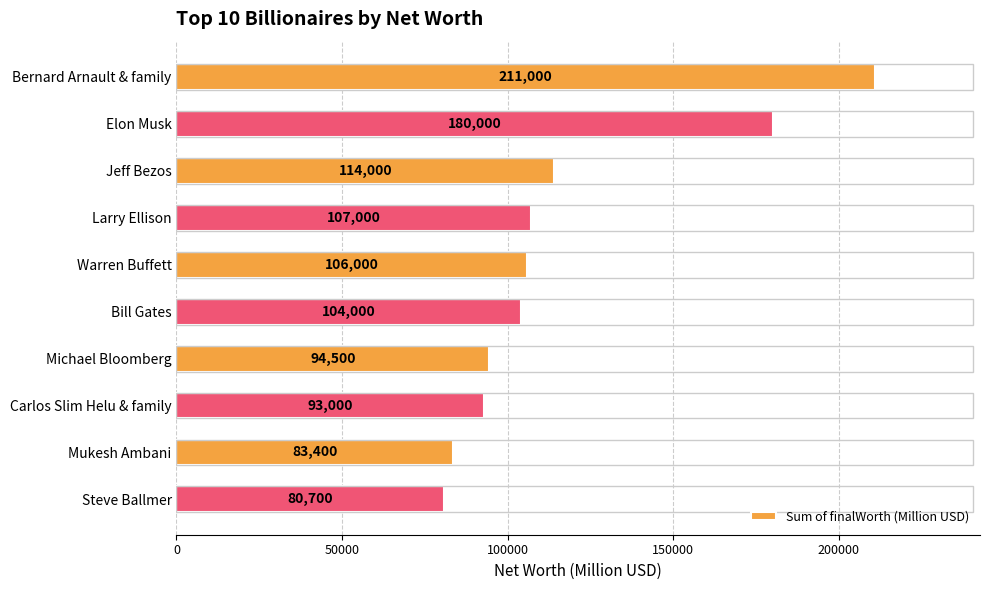

Where is the data nearest to the value 145850?

Jeff Bezos